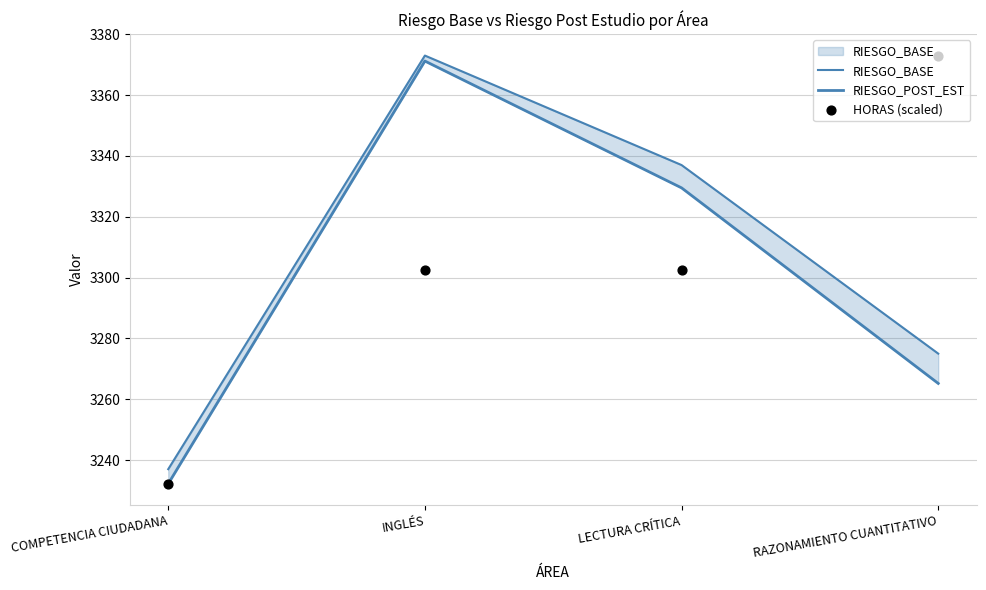

Which series reaches the maximum Y coordinate?

RIESGO_BASE